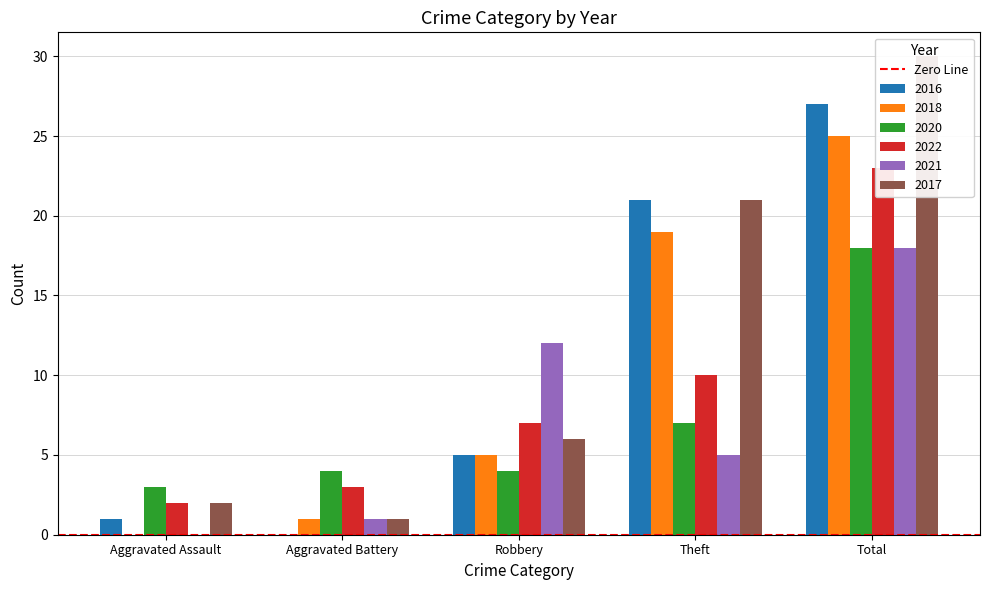

Read the 2021 value at Theft, to the nearest 5.

5